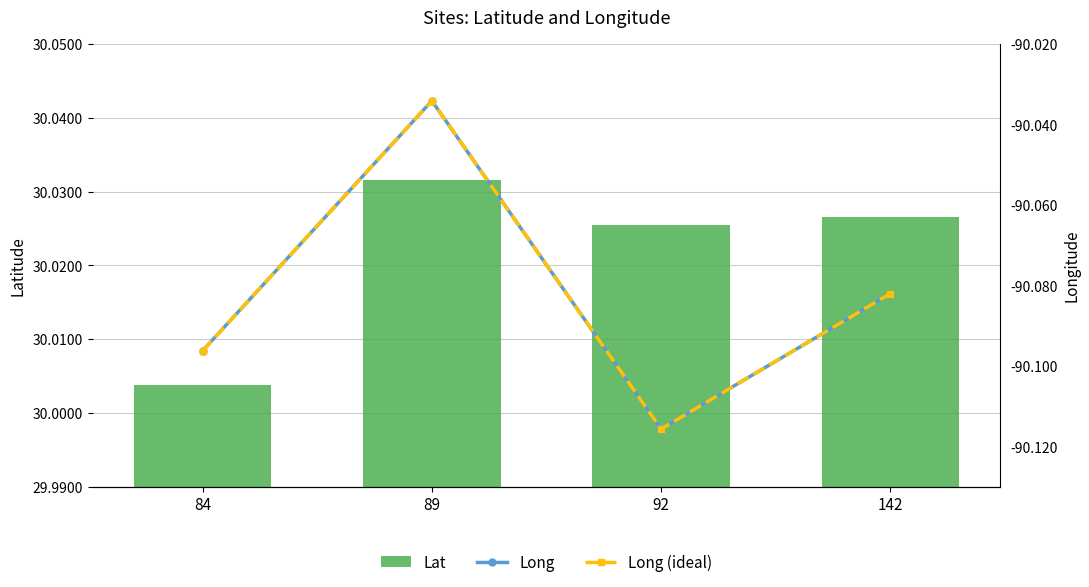

How many series are shown in this chart?

3